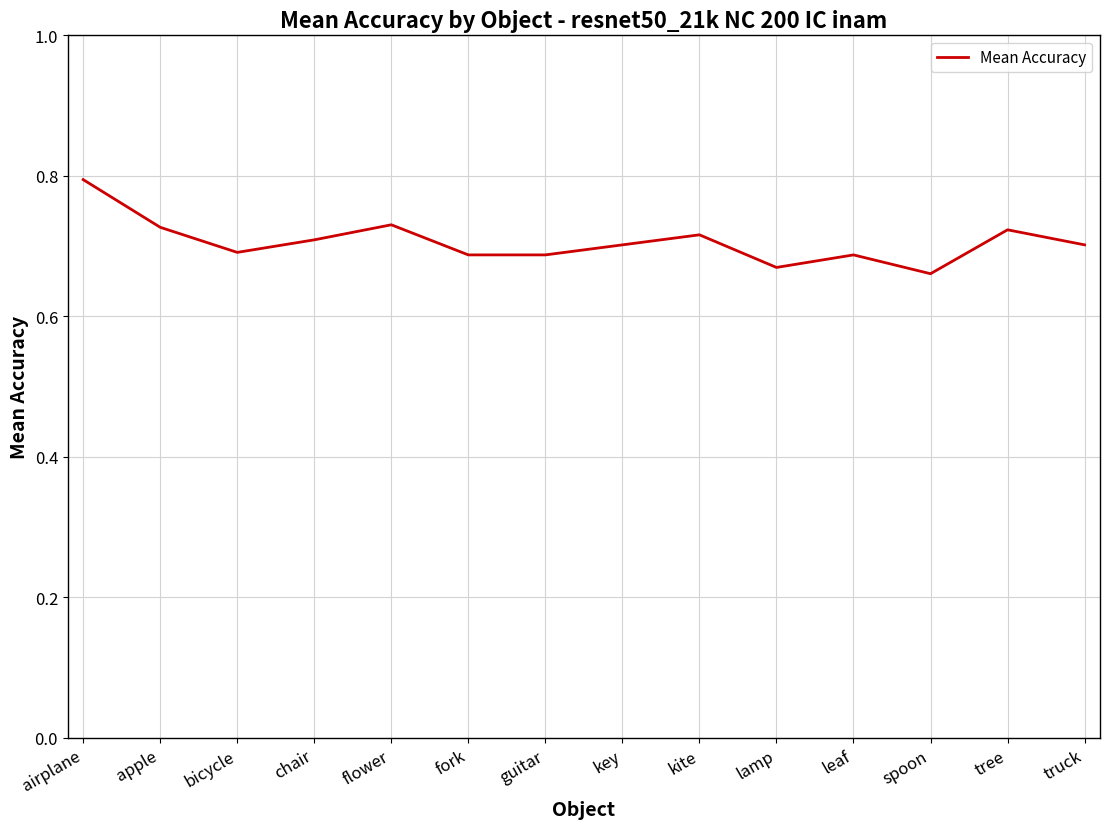

The chart shows a value of 0.4 at tree. True or false?

False